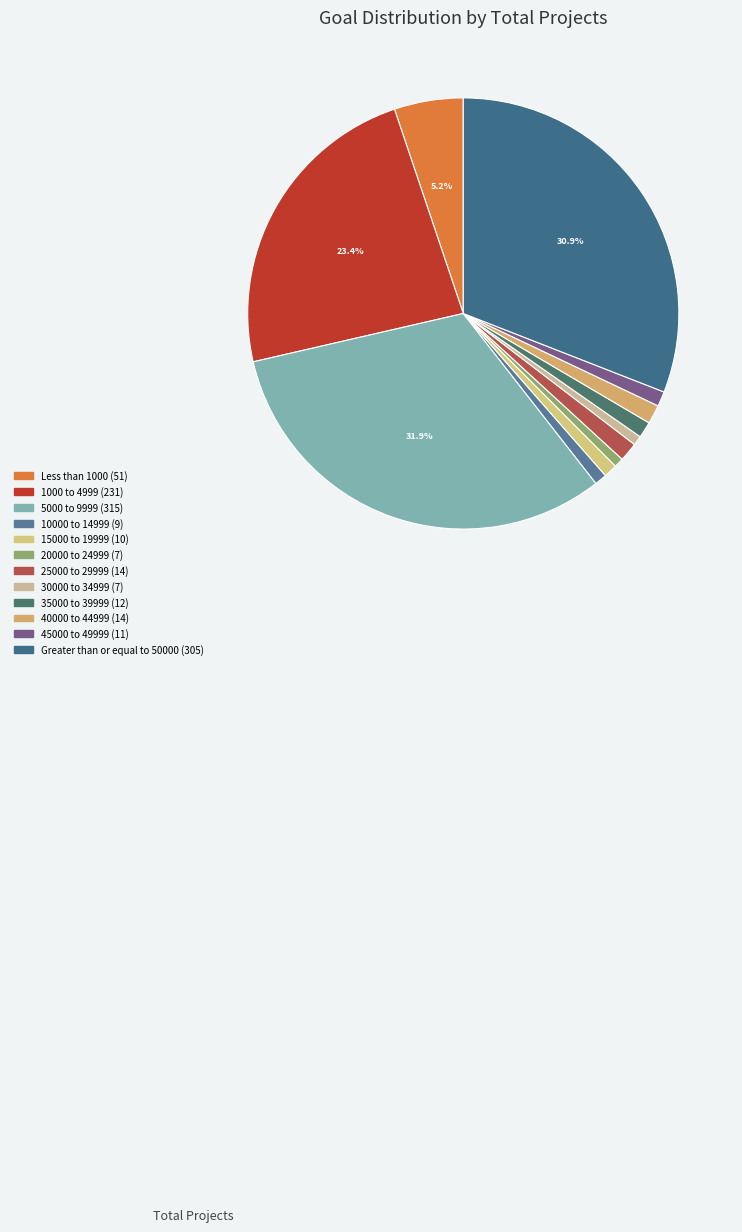

How many segments does this pie chart have?

12